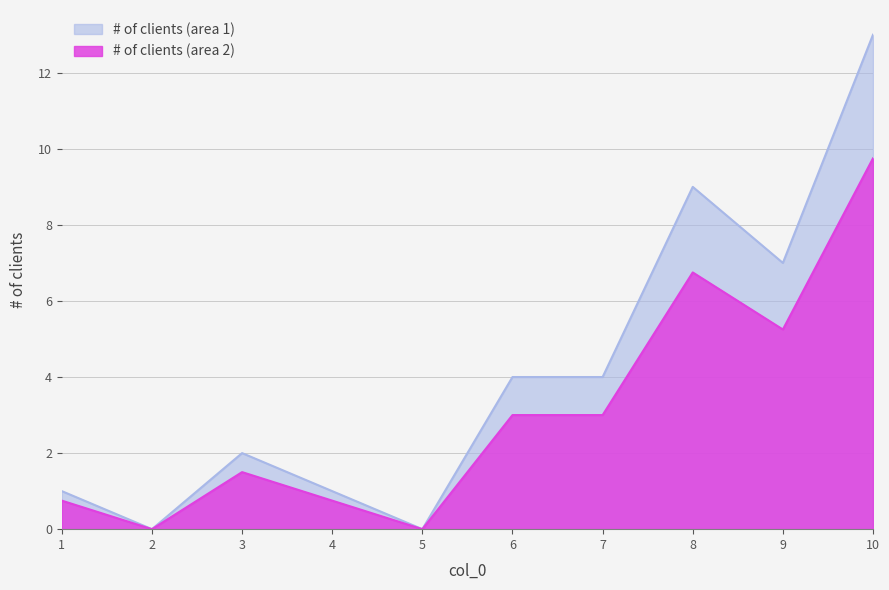

The chart shows a value of 8 at 2.0. True or false?

False